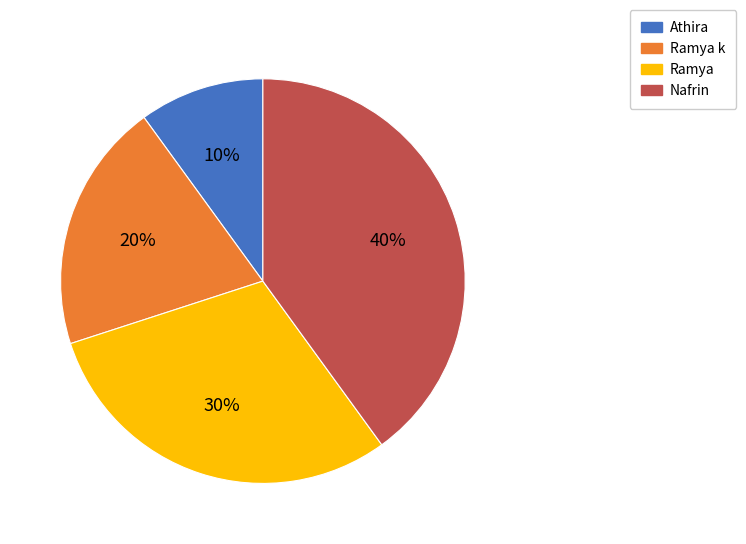

What is the largest slice in the pie chart?

Nafrin